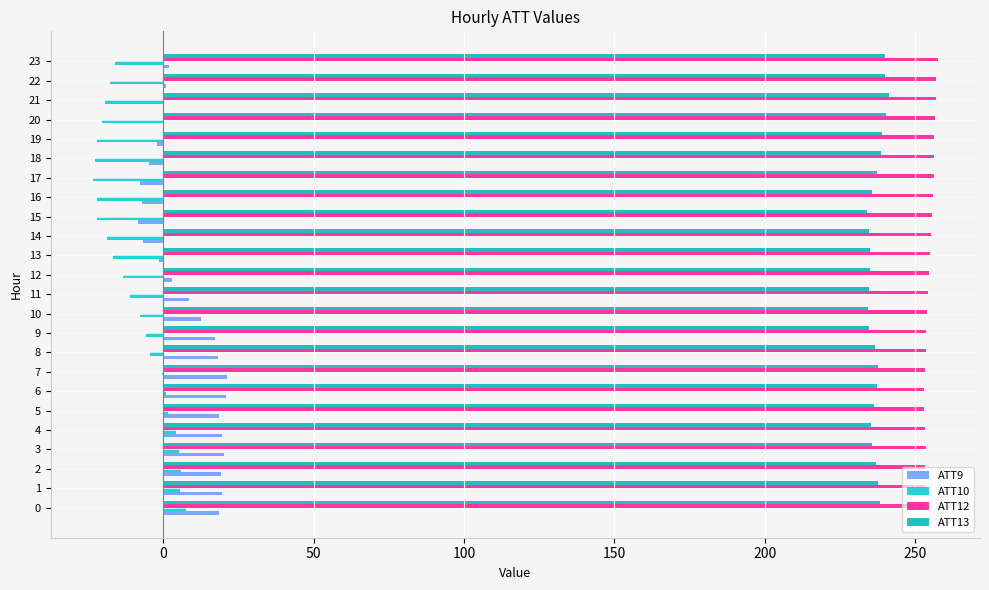

How many distinct data groups are displayed?

4